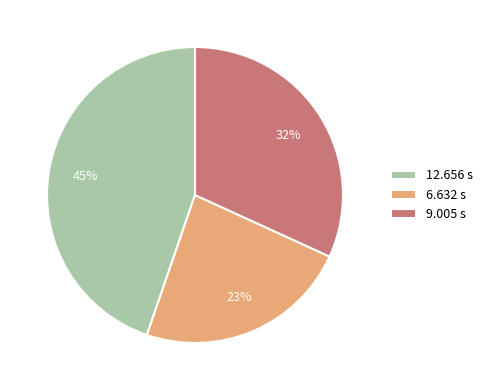

Is there any slice that represents more than half of the pie?

No